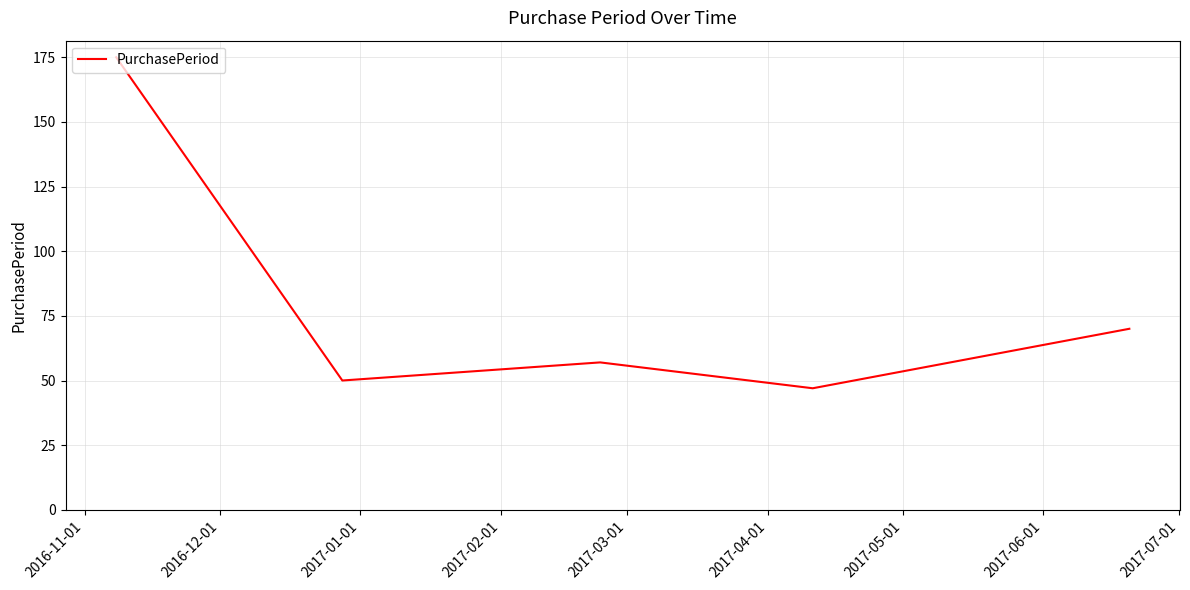

What is the difference between the maximum and minimum values?

128